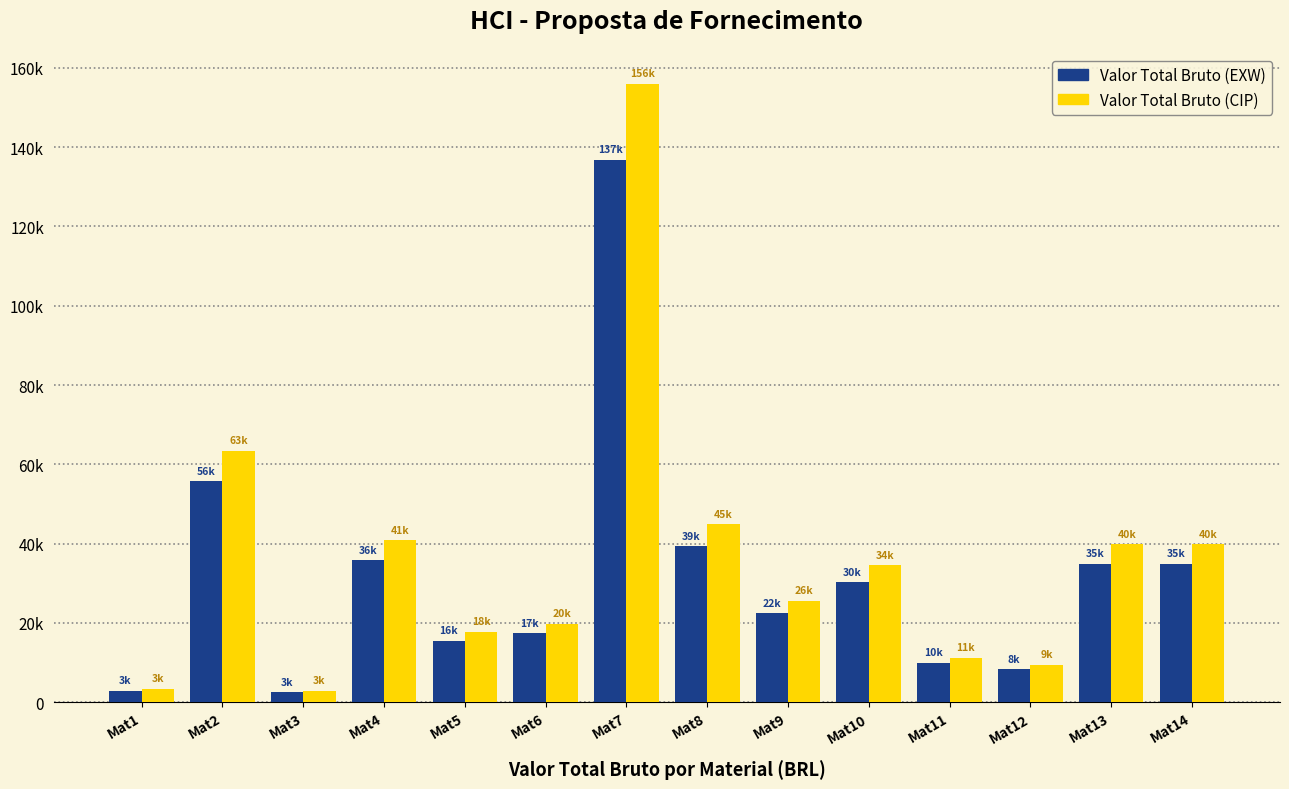

Rank the series by their maximum value, from highest to lowest.

Valor Total Bruto (CIP), Valor Total Bruto (EXW)